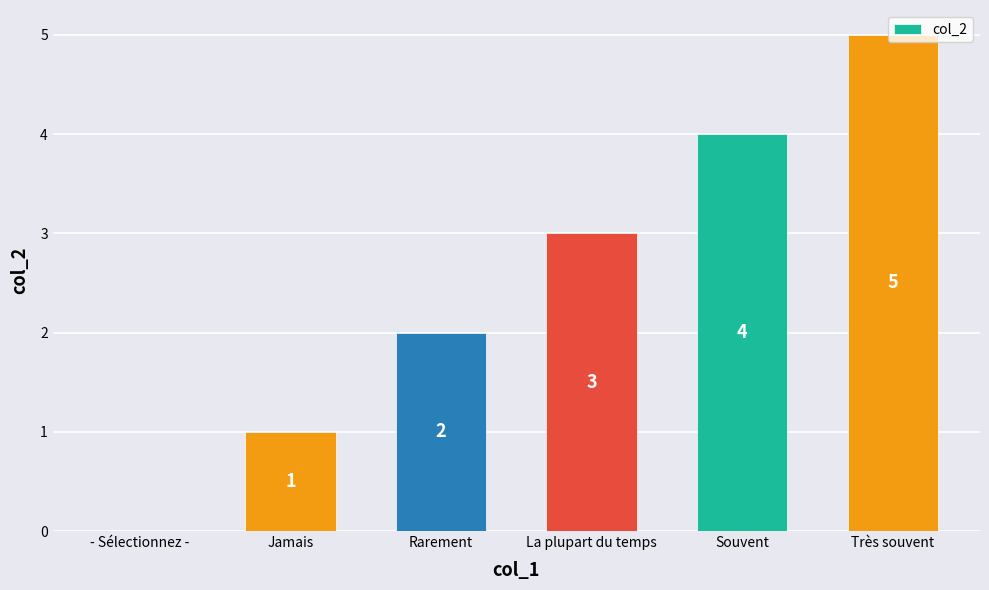

Reading right to left, list all the values displayed in this chart.

5	4	3	2	1	0